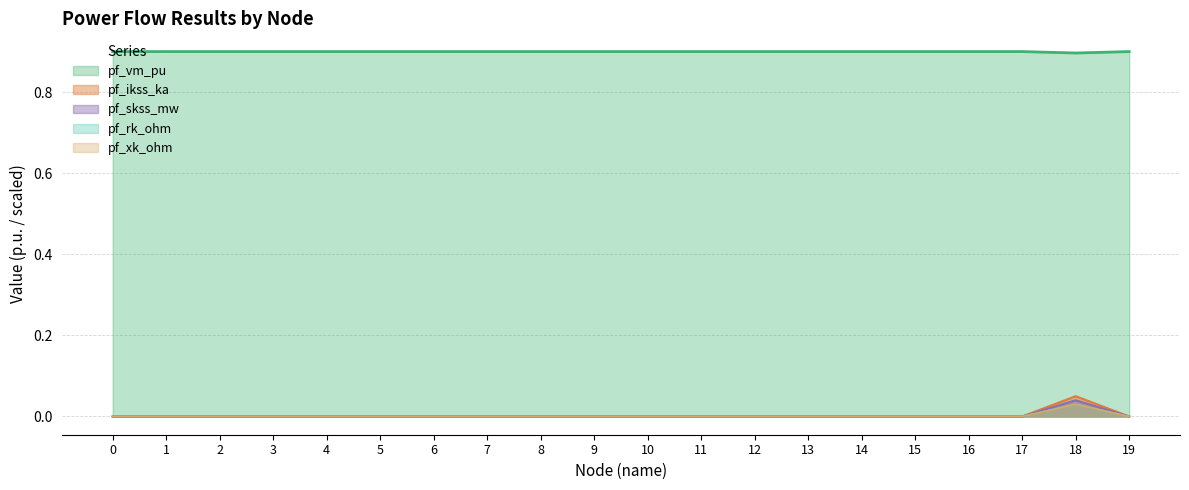

Is the value of pf_ikss_ka at 6 greater than the value of pf_vm_pu at 15?

No